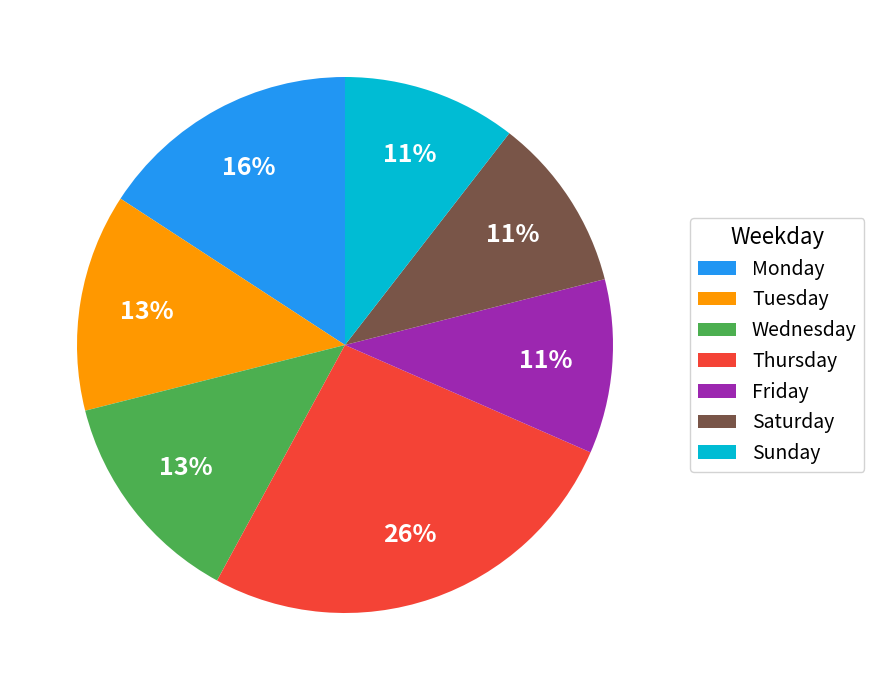

Does Friday represent more than half of the total?

No